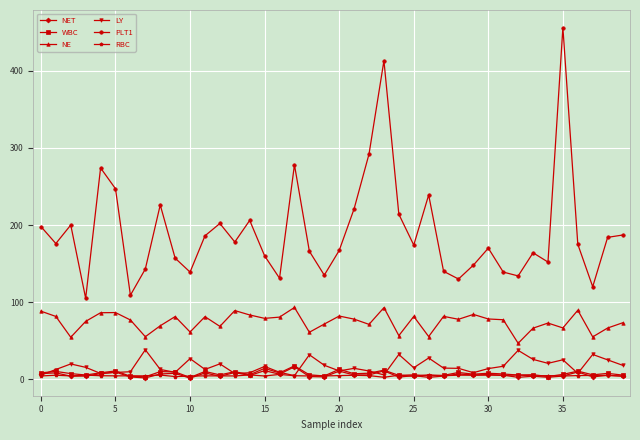

True or false: RBC has more than 0 interior local peaks.

True